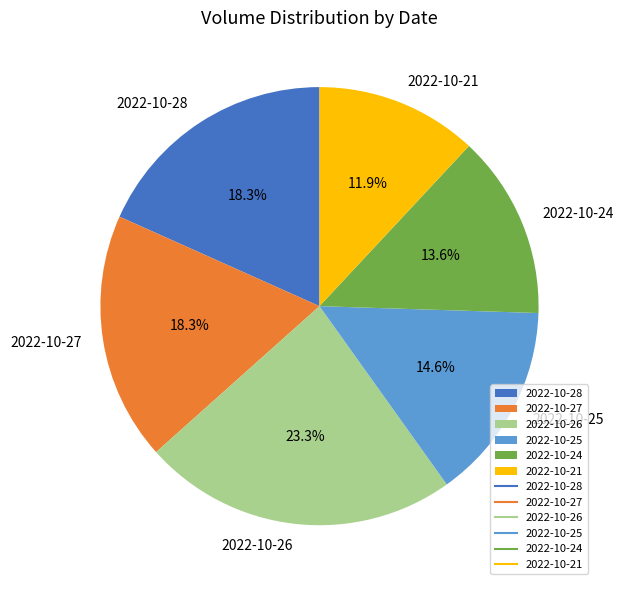

True or false: 2022-10-25 accounts for 28% of the total.

False